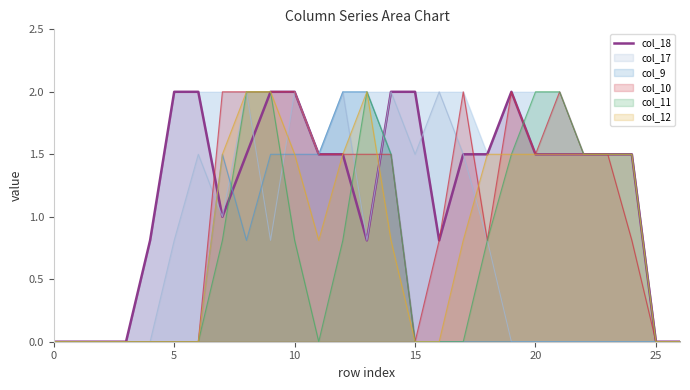

What is the maximum value for col_18?

2.0